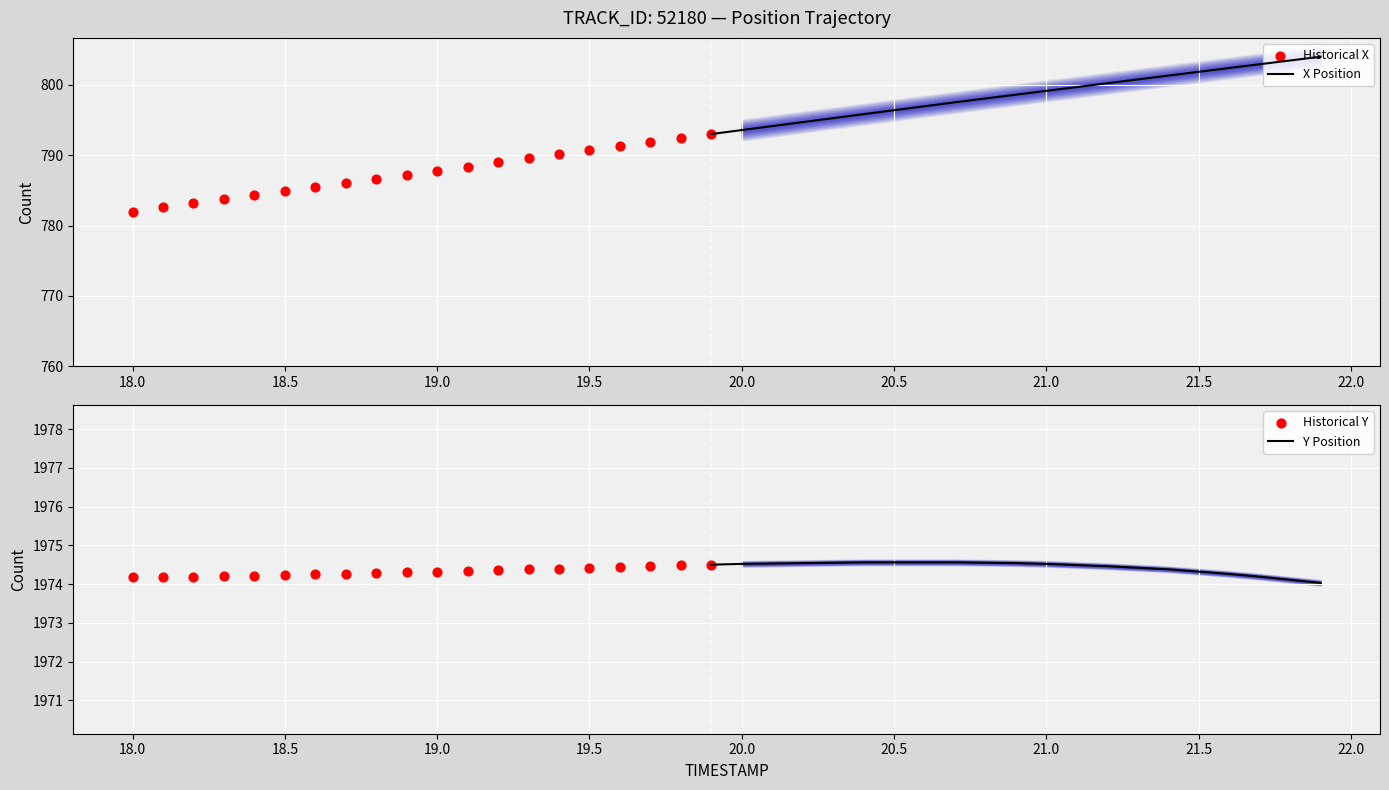

Which series contains the highest Y value?

Y